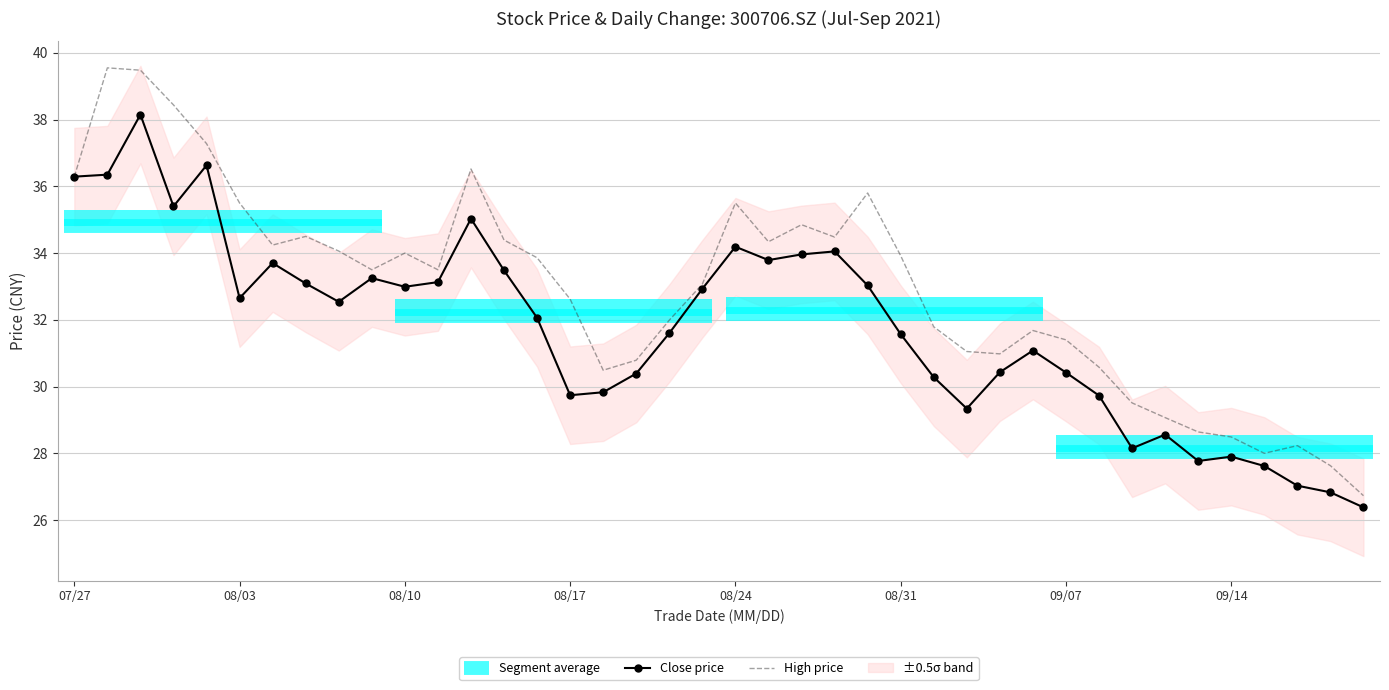

How many lines are shown in the chart?

2